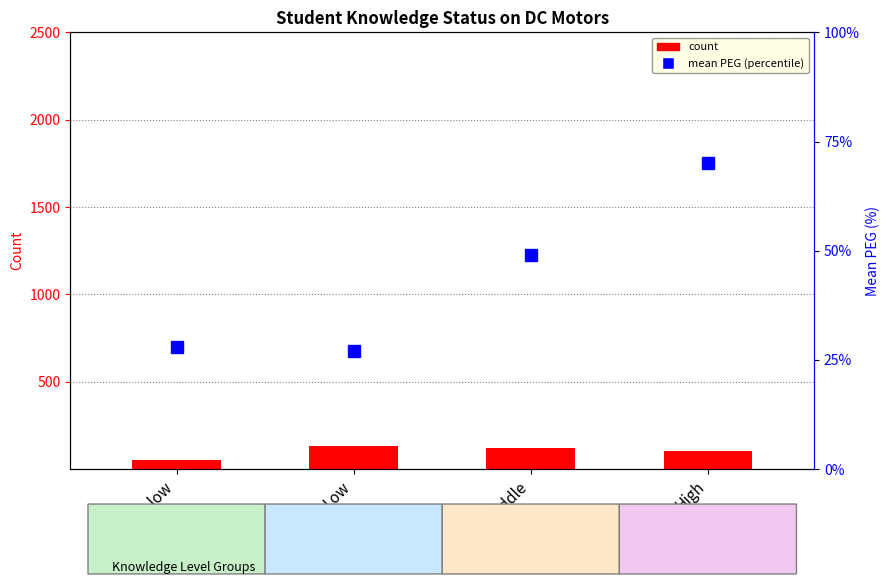

Where is count nearest to the value 90?

High